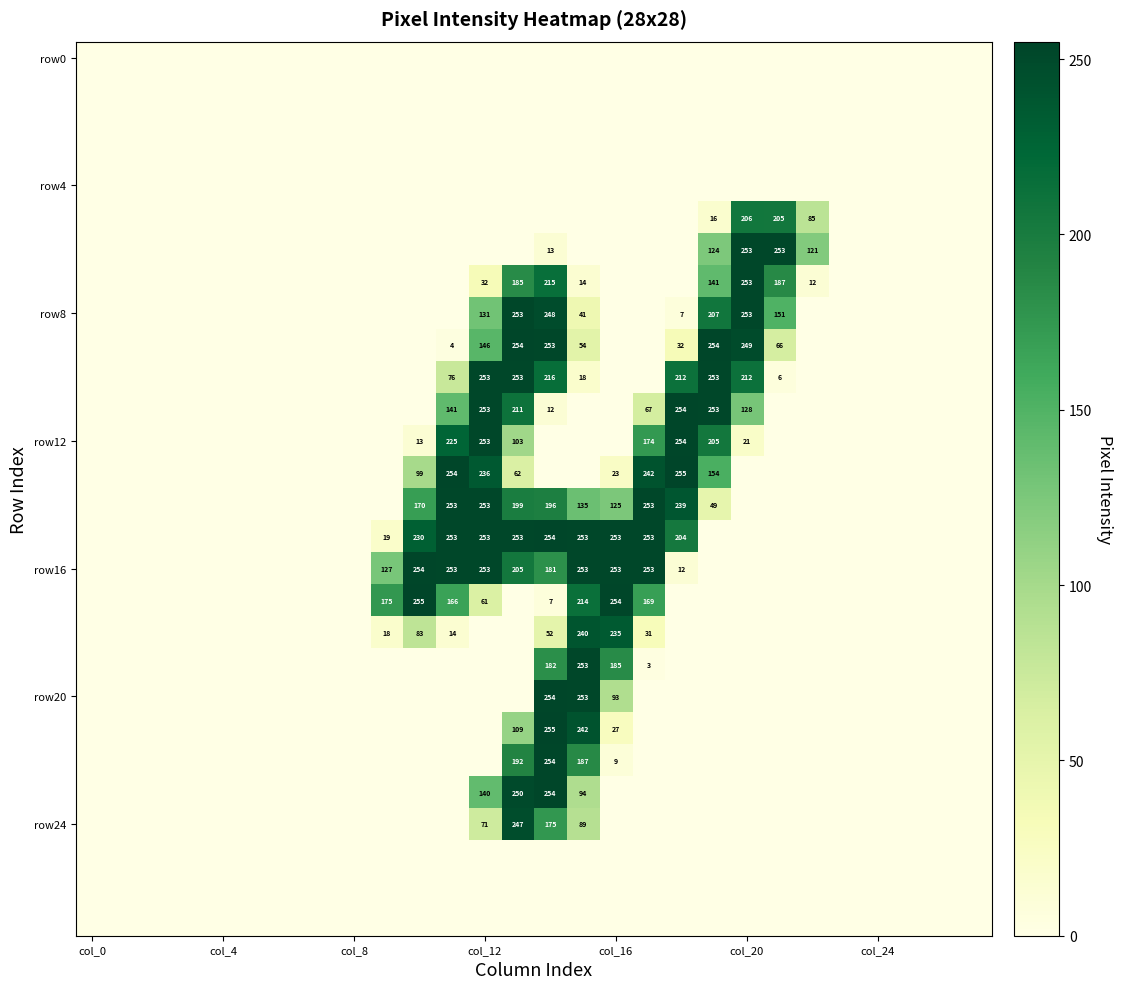

At how many categories does at least one series exceed 7?

14